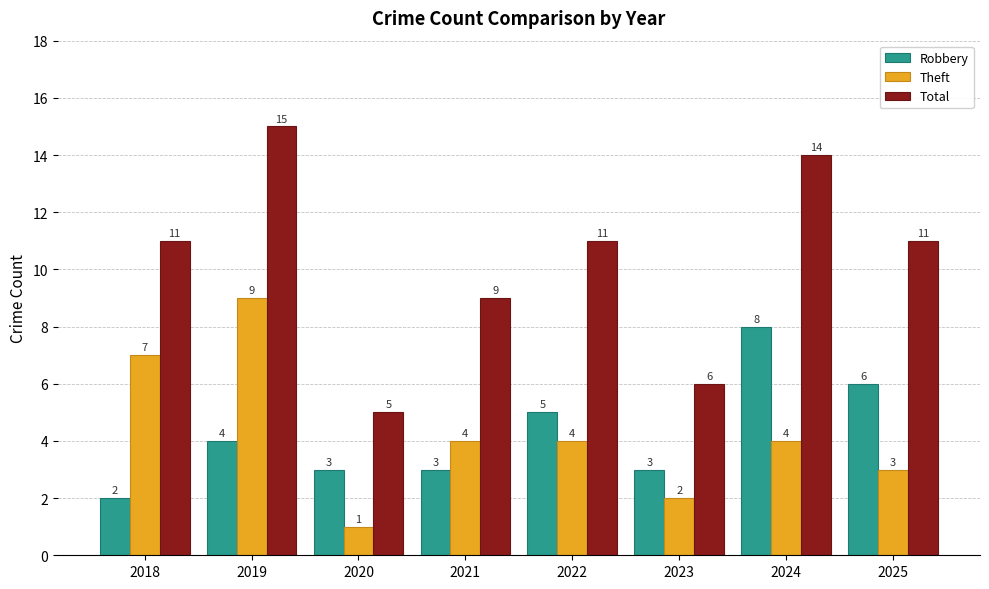

Rank the series at 2019 from highest to lowest value.

Total, Theft, Robbery